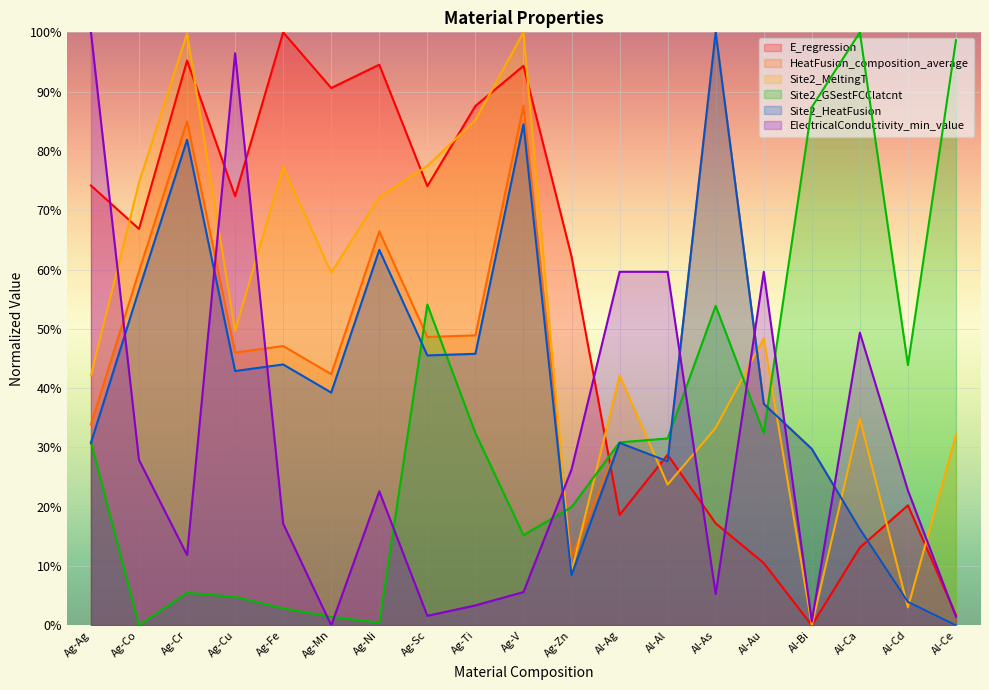

How many lines are shown in the chart?

6